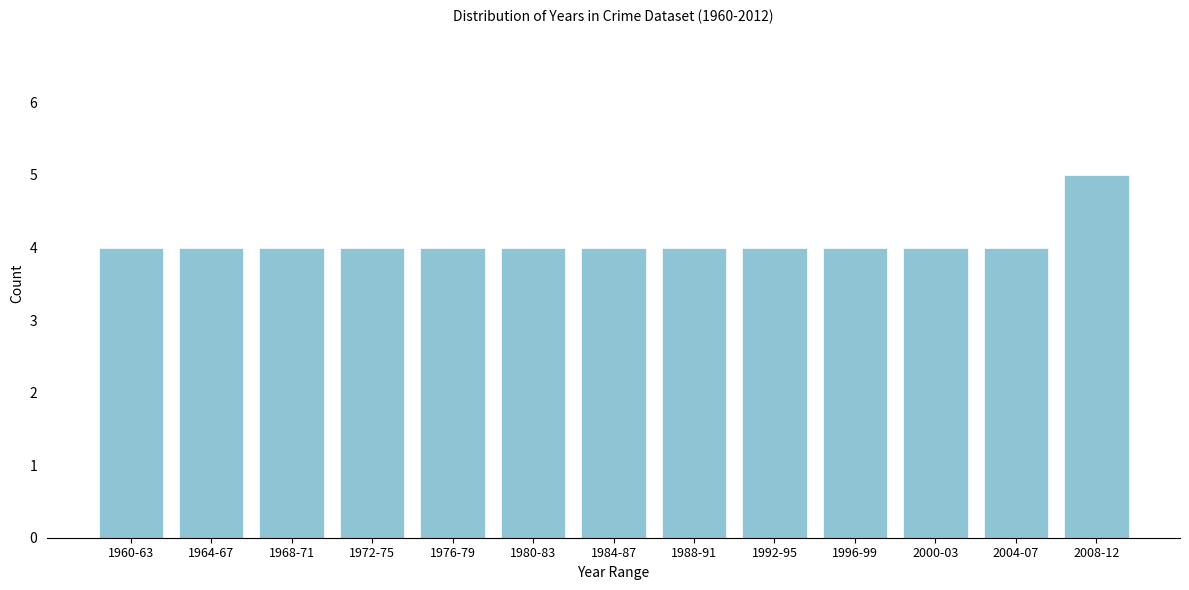

Reading right to left, what are all the values shown in this chart?

2008-12=5	2004-07=4	2000-03=4	1996-99=4	1992-95=4	1988-91=4	1984-87=4	1980-83=4	1976-79=4	1972-75=4	1968-71=4	1964-67=4	1960-63=4